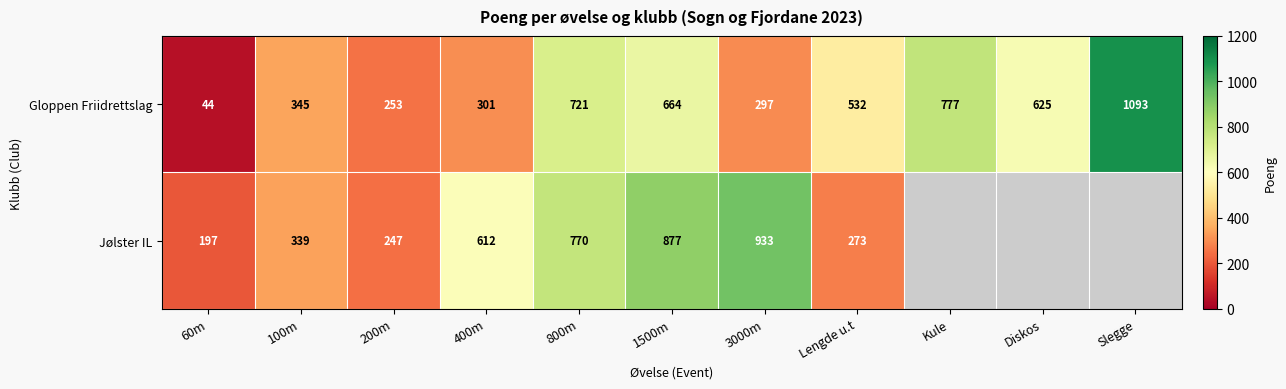

How many distinct data groups are displayed?

2